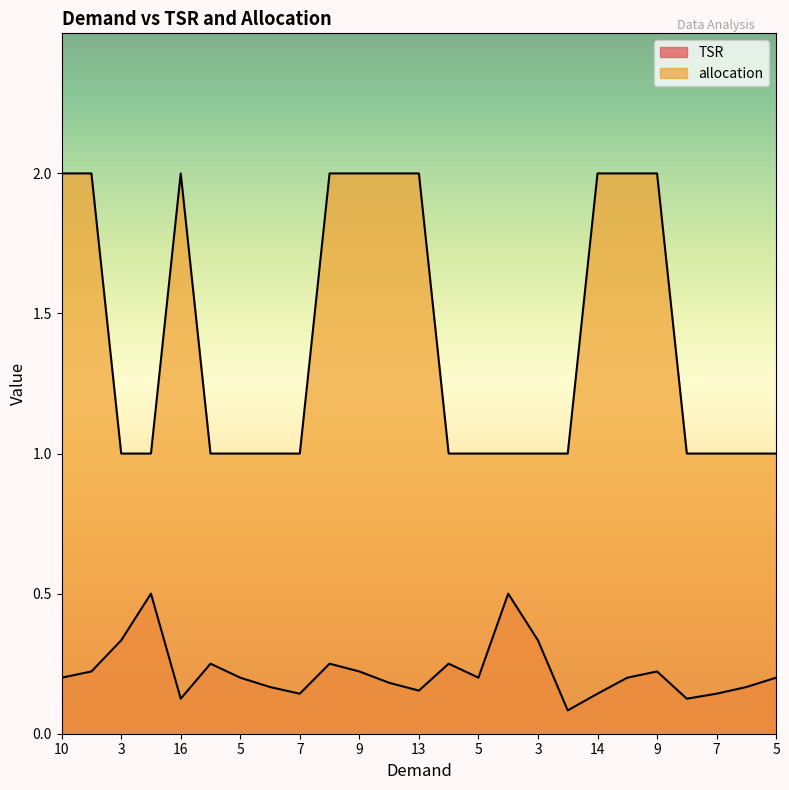

Which category has the lowest value across all series?

12